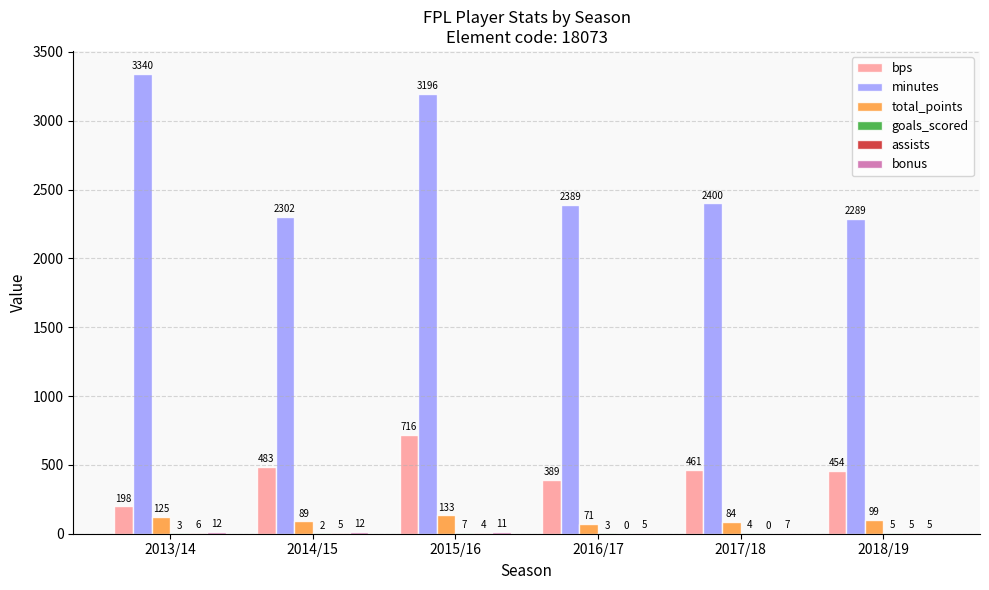

What is the sum of the total_points values at 2018/19 and 2016/17?

170